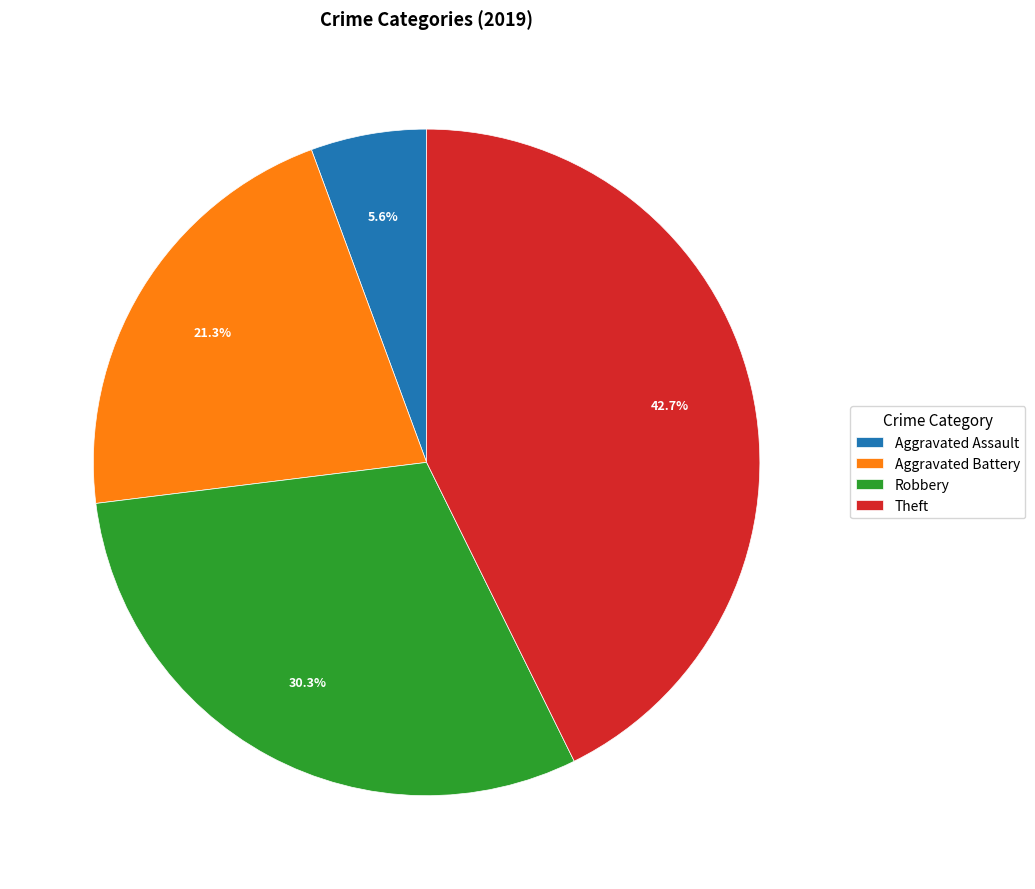

Is it true that Robbery is 41% of the pie?

False